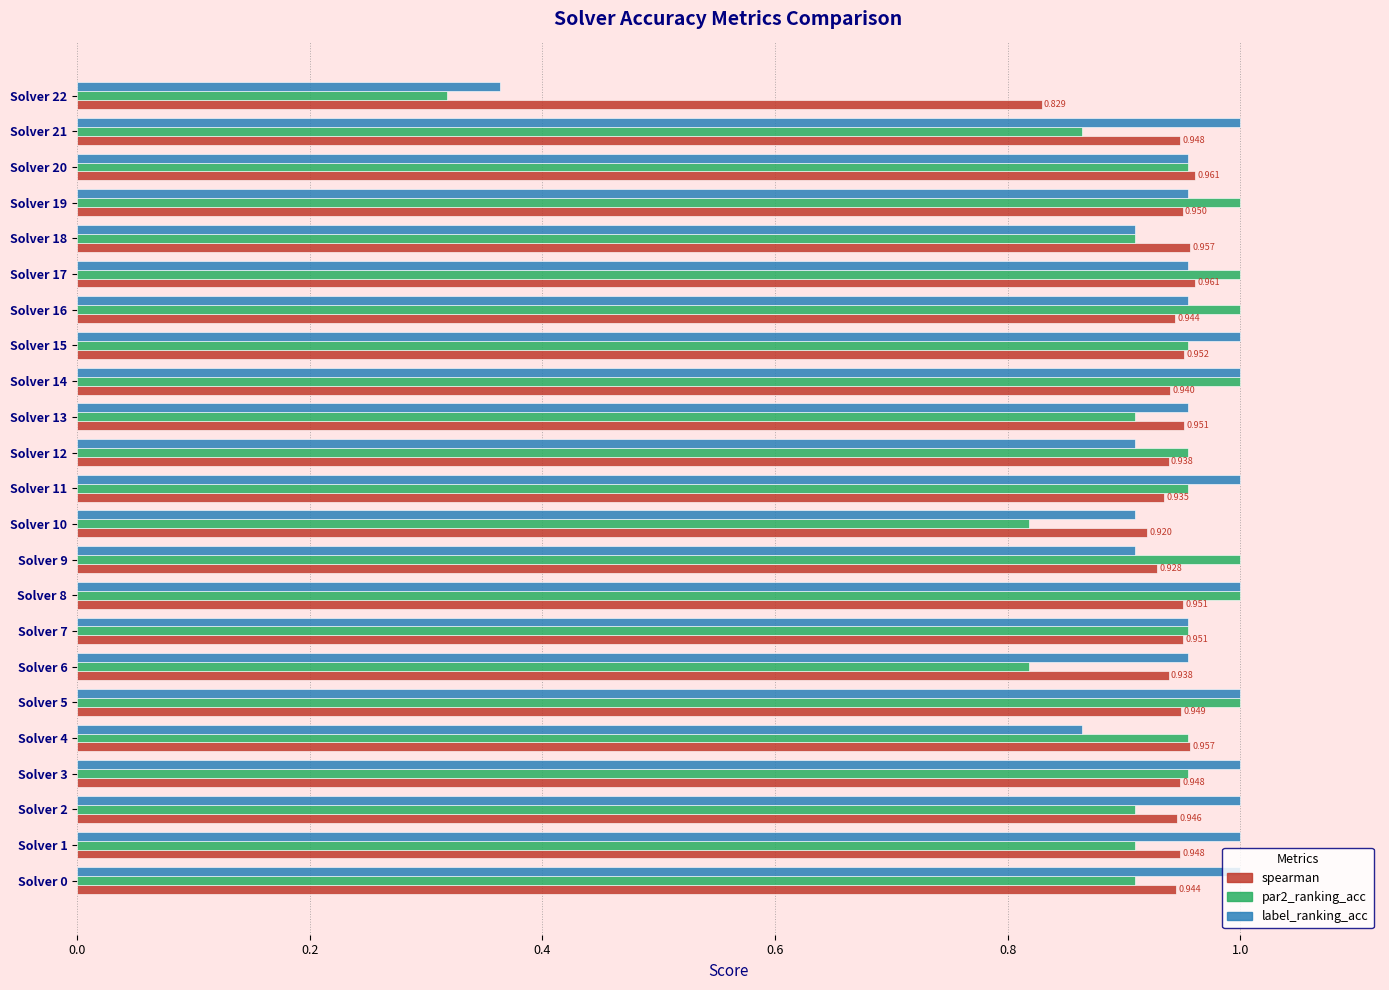

Is the value of par2_ranking_acc at Solver 10 greater than the value of label_ranking_acc at Solver 12?

No